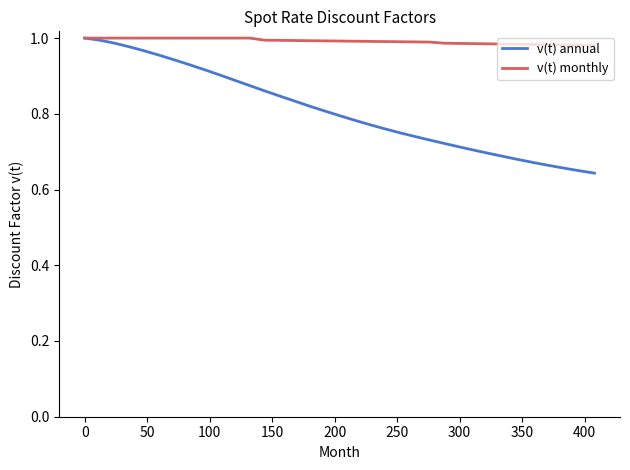

List the series in order of their overall mean, highest first.

v(t) monthly, v(t) annual